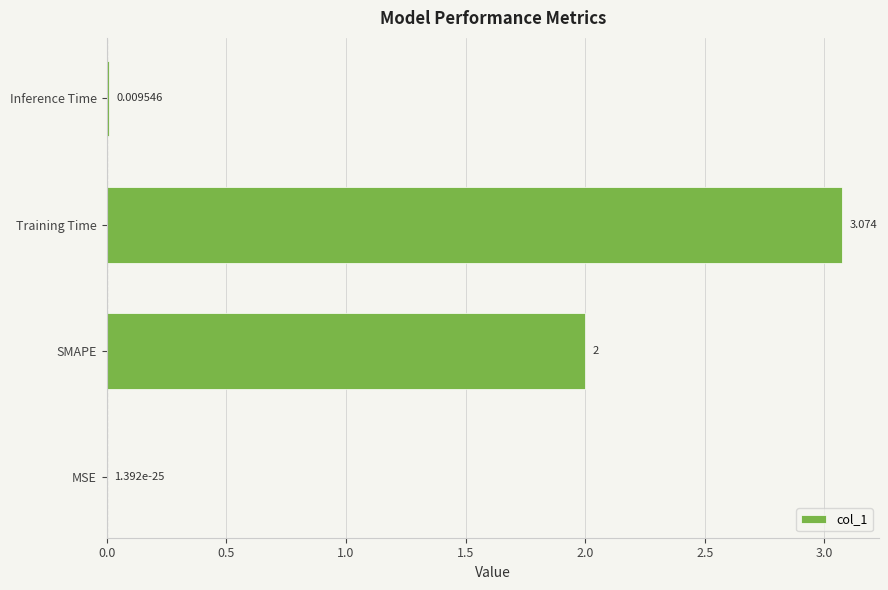

Where is the data nearest to the value 1?

Inference Time